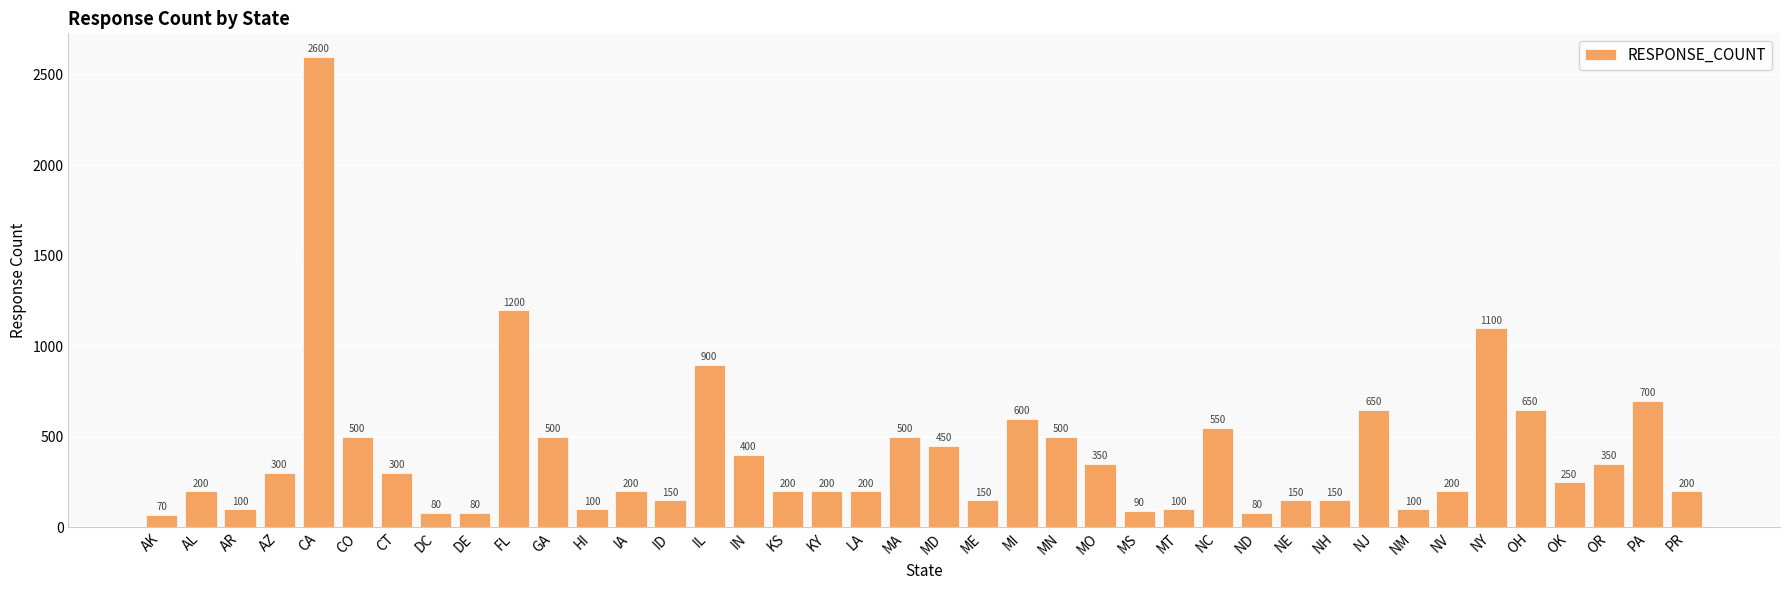

How many data points are less than 250?

20